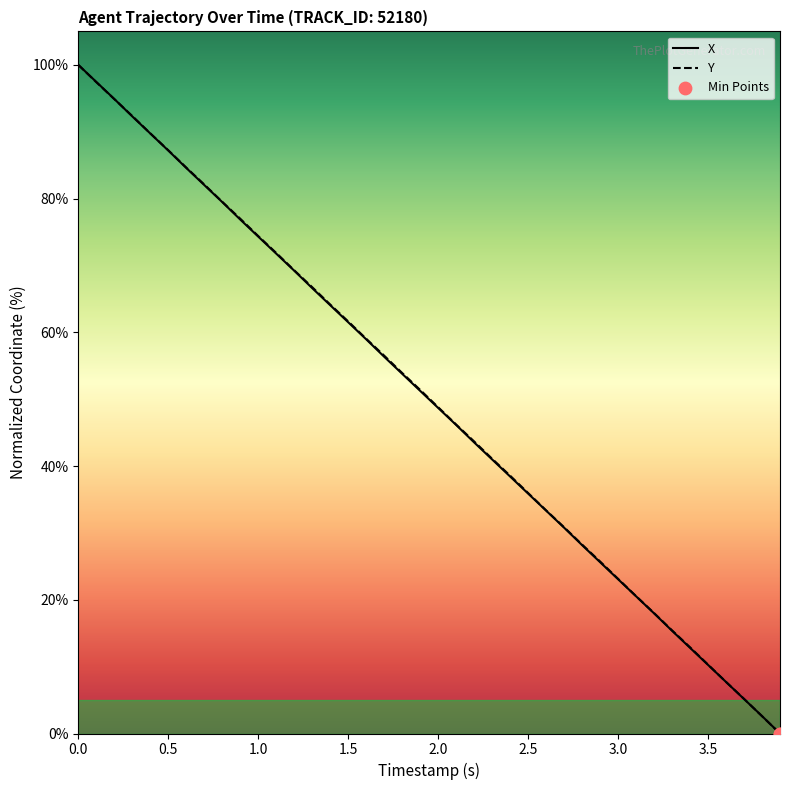

Which series reaches the maximum Y coordinate?

X